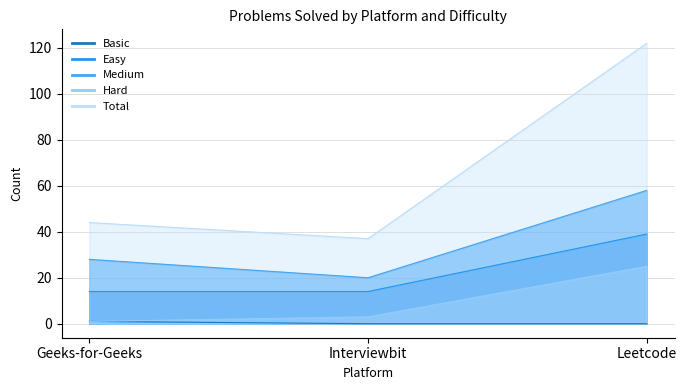

How many data points in Easy are above 14?

1